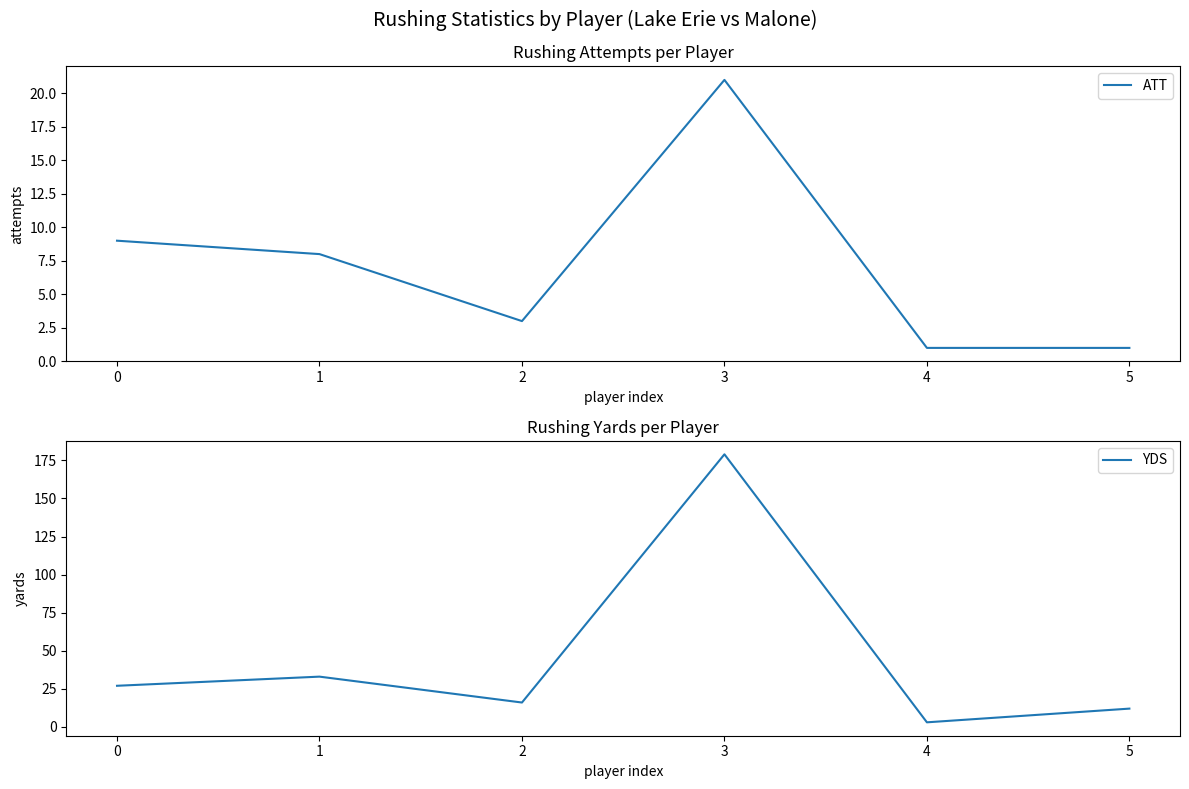

Where is the first local maximum for YDS?

1